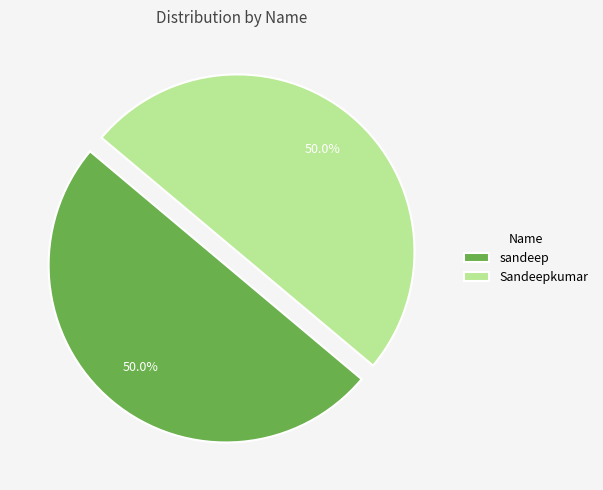

To the nearest percent, what is the difference between the sandeep and Sandeepkumar slice percentages?

0%